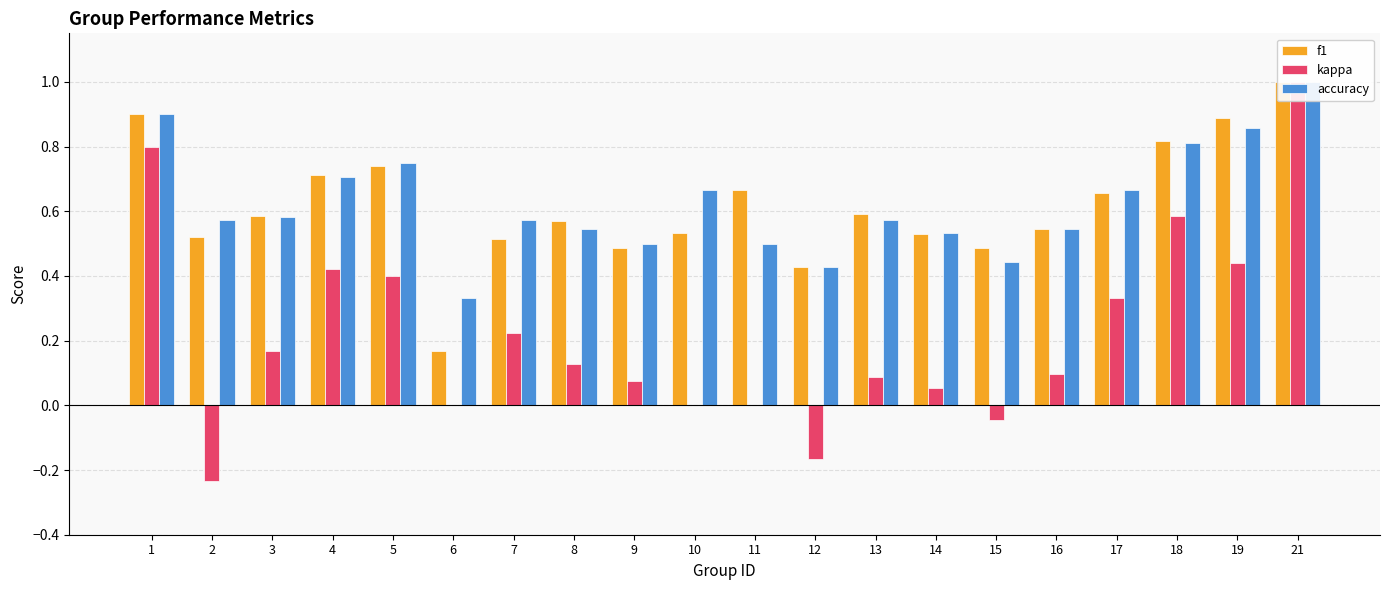

True or false: f1 has a value of 0.5 at 7.

True